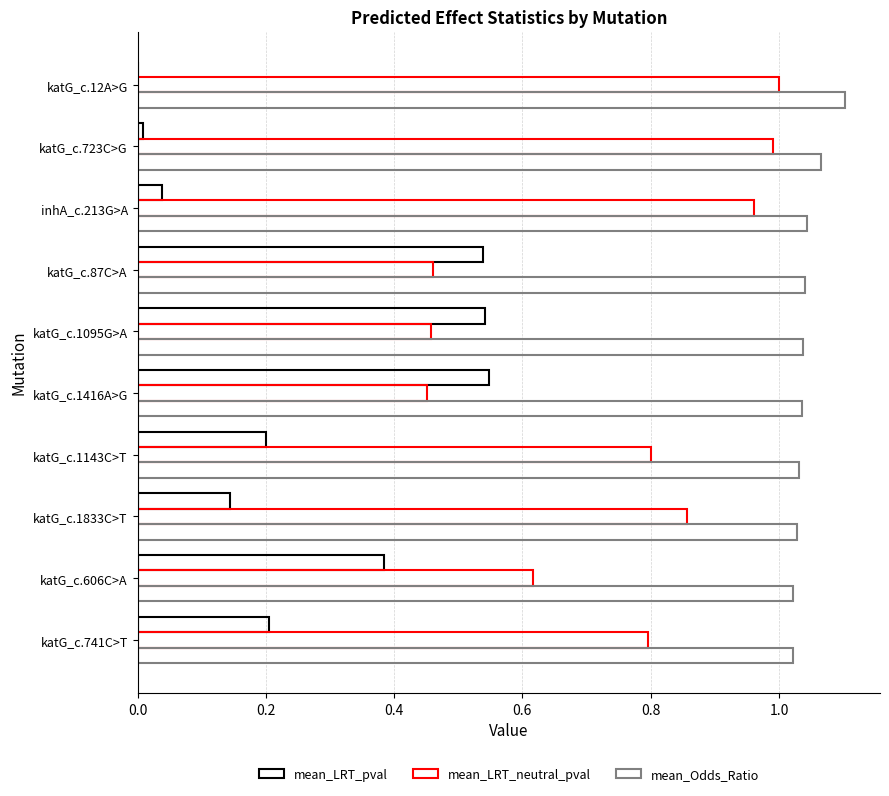

What position from the left is katG_c.741C>T?

10